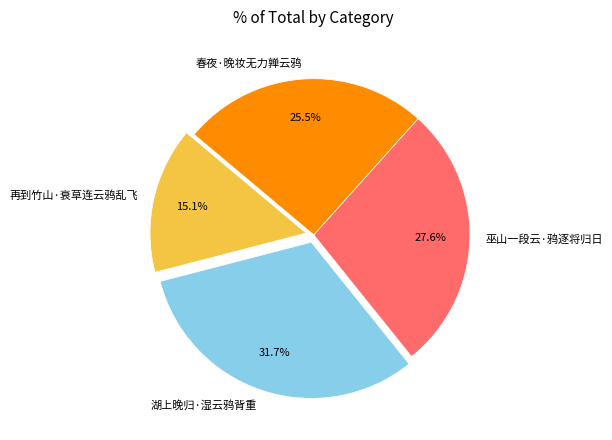

To the nearest percent, what is the difference between the largest and smallest slice percentages?

17%